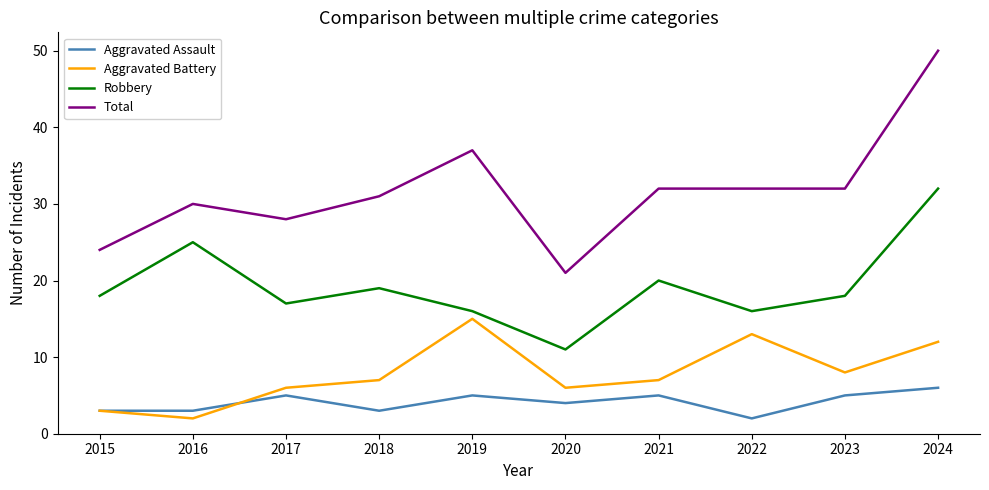

True or false: Aggravated Assault and Robbery cross at least once.

False